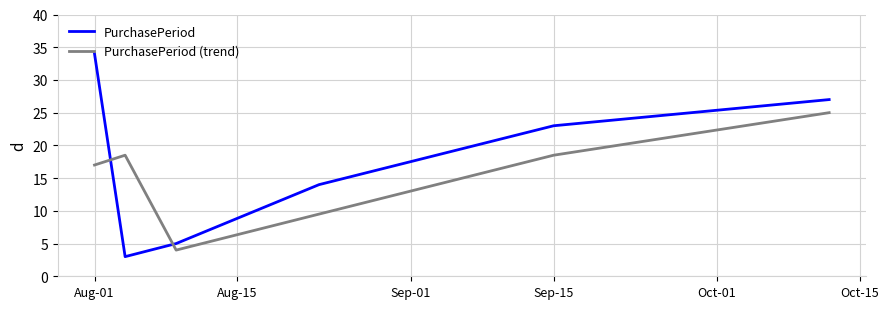

What is the difference between the maximum and second lowest values in the PurchasePeriod (trend) series?

15.5